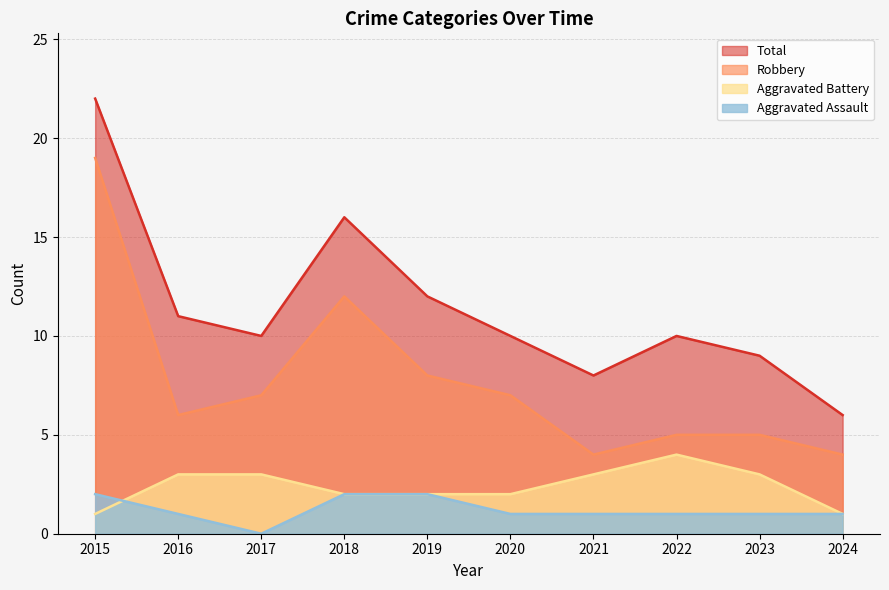

The value of Total at 2024 is 6. True or false?

True